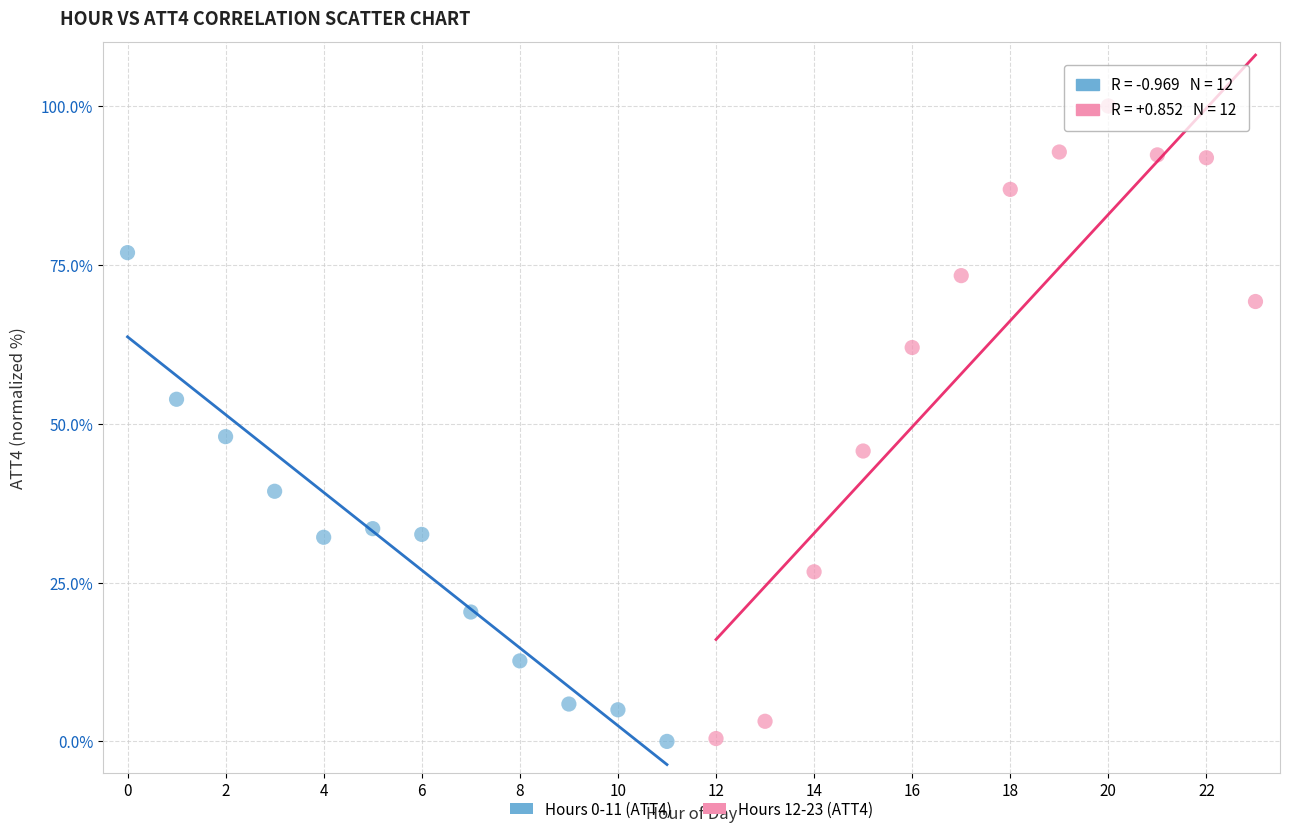

Which series has the widest spread of Y values?

Hours 12-23 (ATT4)